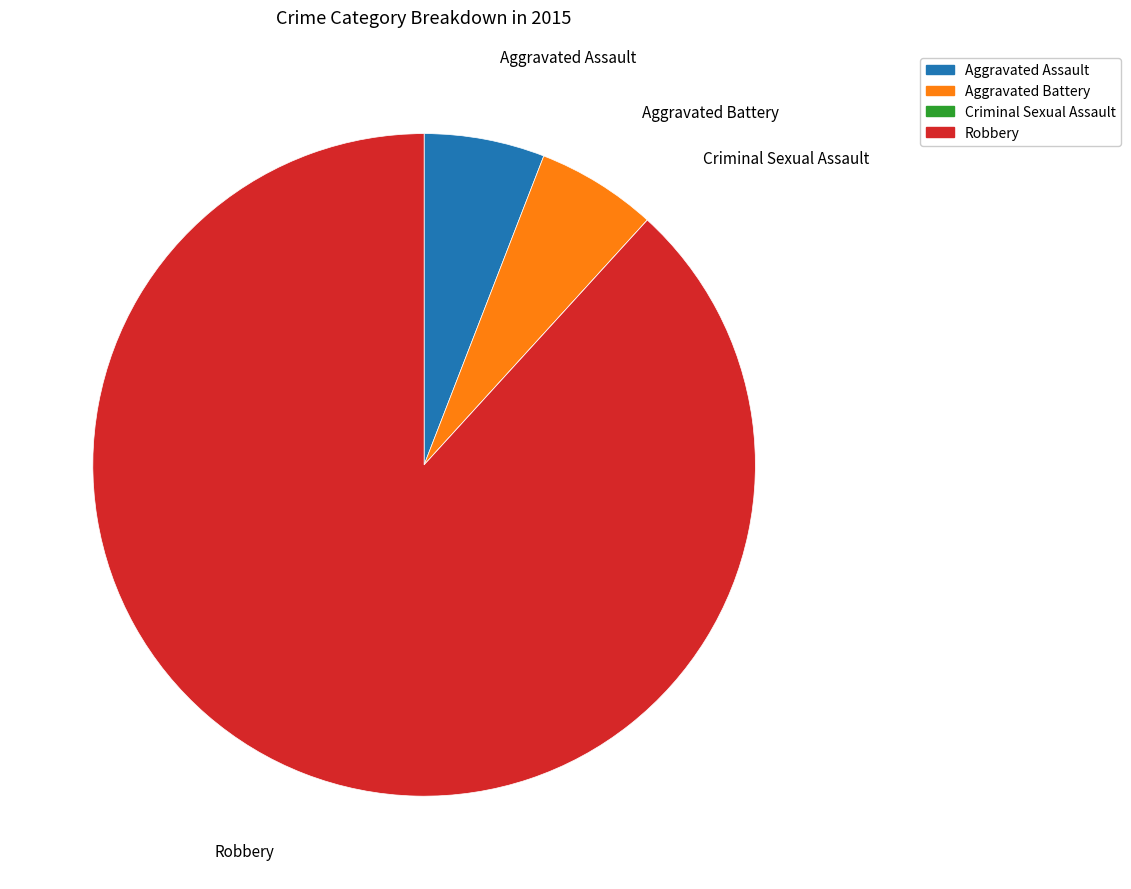

Is there any slice that represents more than half of the pie?

Yes